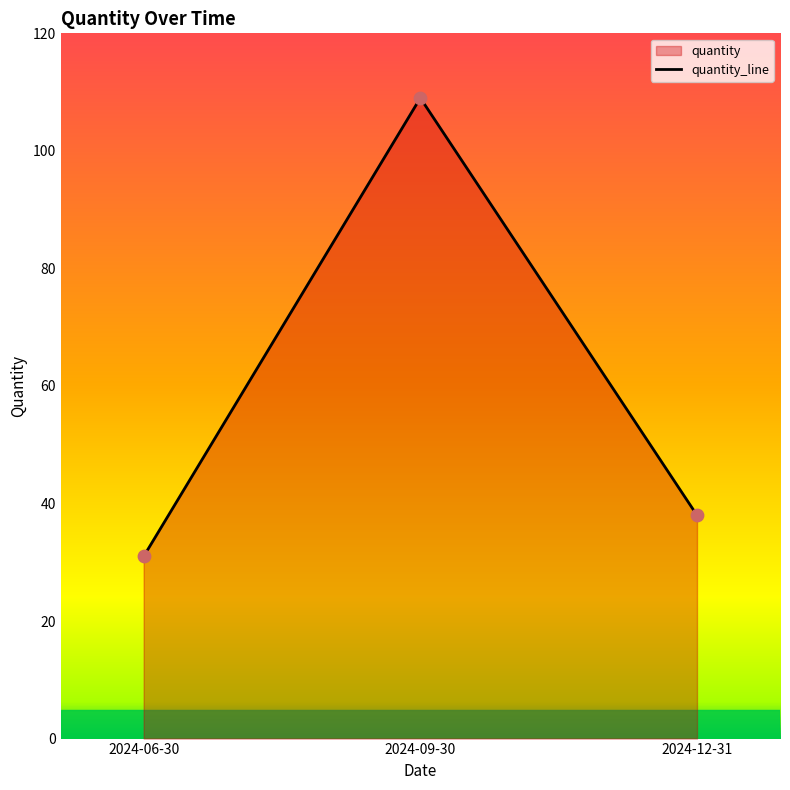

Approximately how many times larger is the value at 2024-06-30 compared to 2024-09-30?

0.3